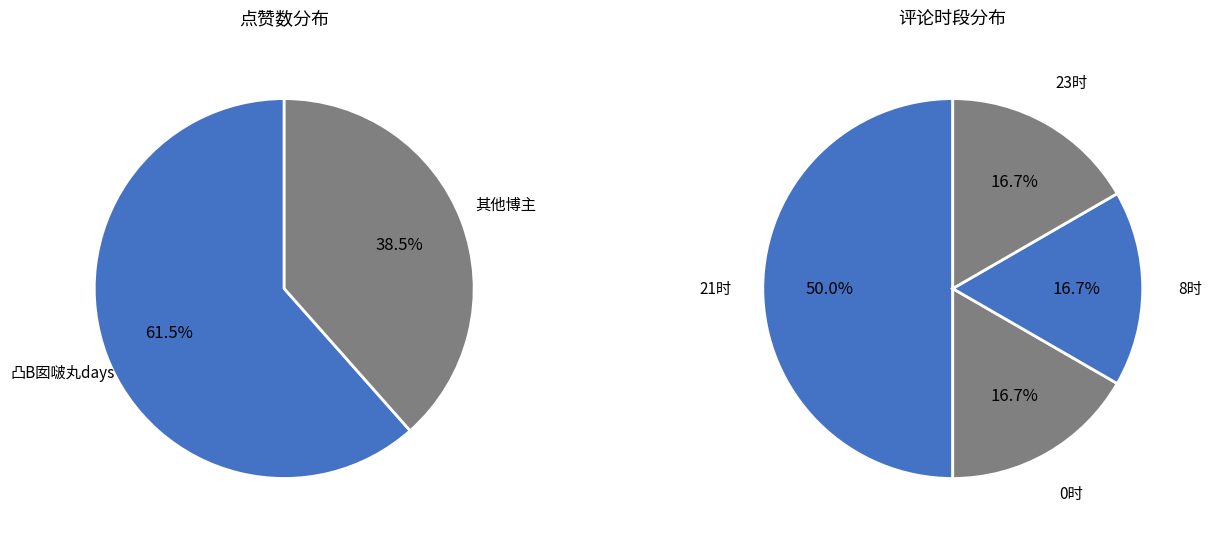

Which category has the biggest portion of the pie?

凸B囡啵丸days